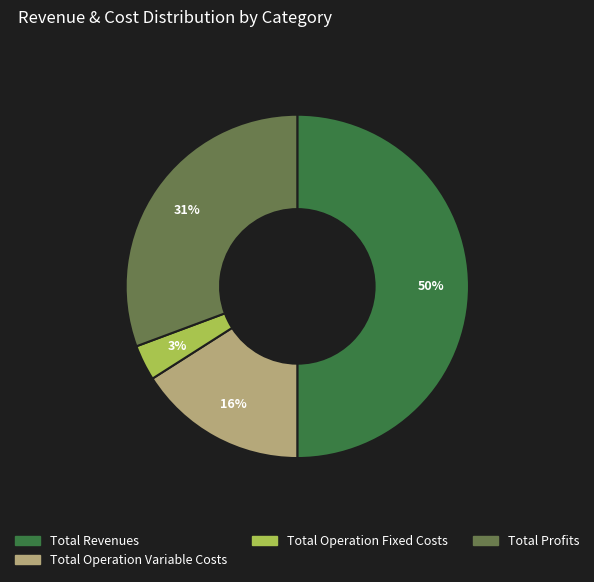

How many segments does this pie chart have?

4